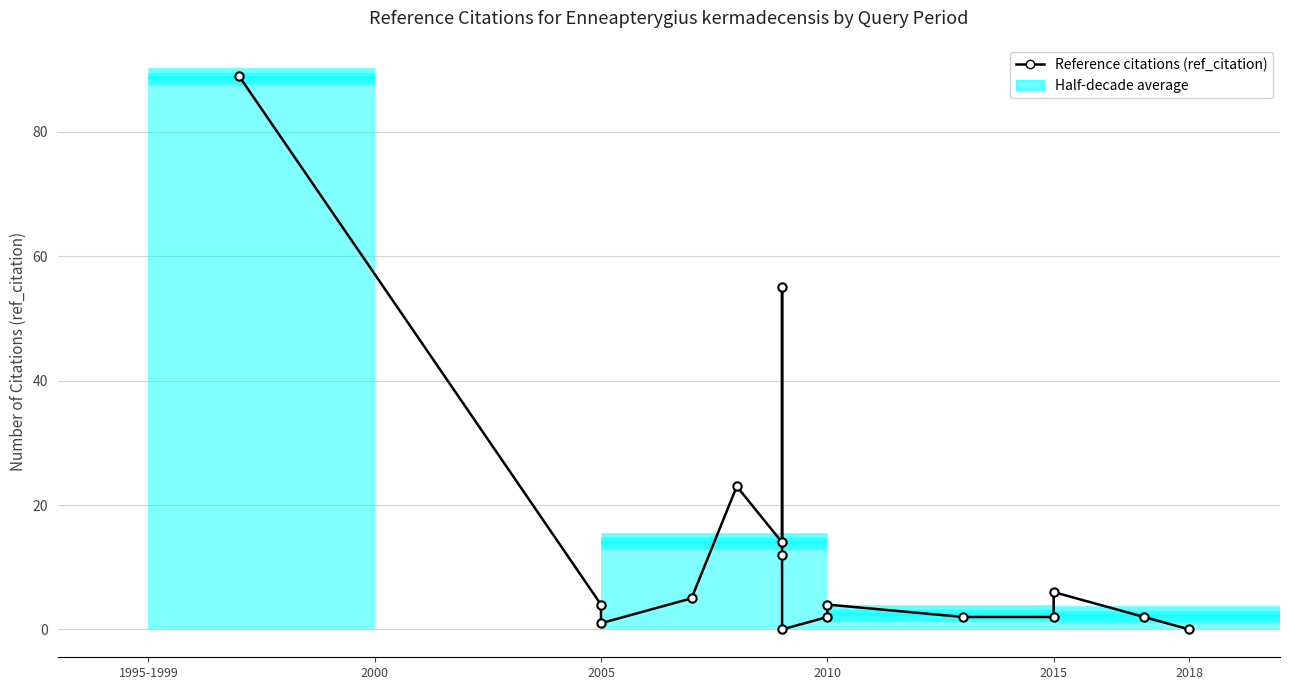

What is the change in value from 2010 to 9?

-3